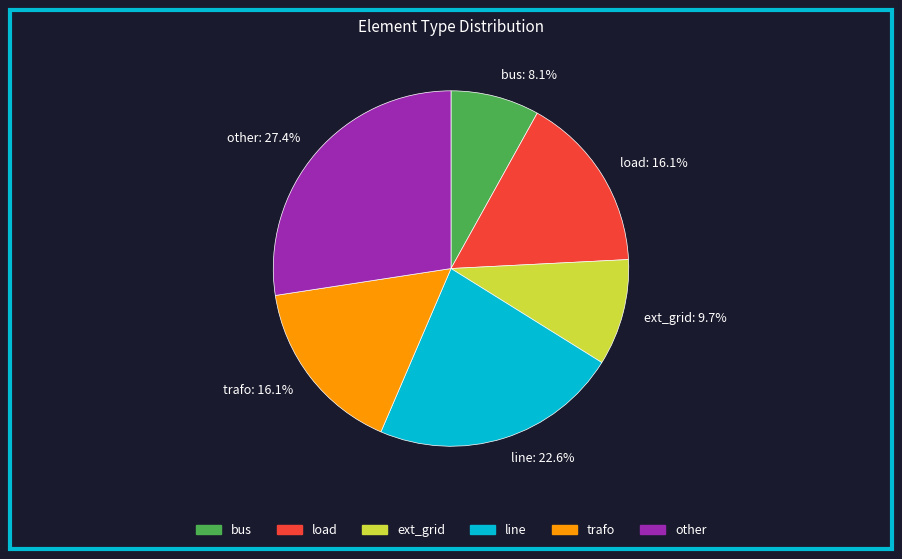

To the nearest percent, what portion does trafo represent?

16%